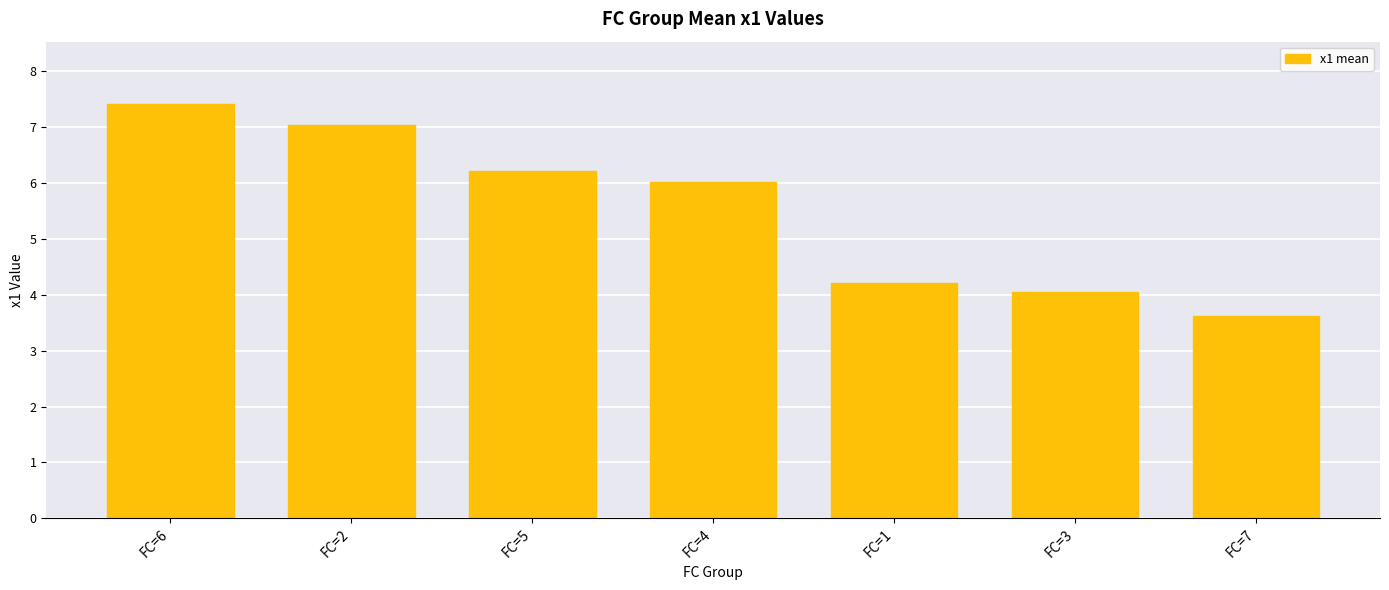

How many bars are there in total?

7